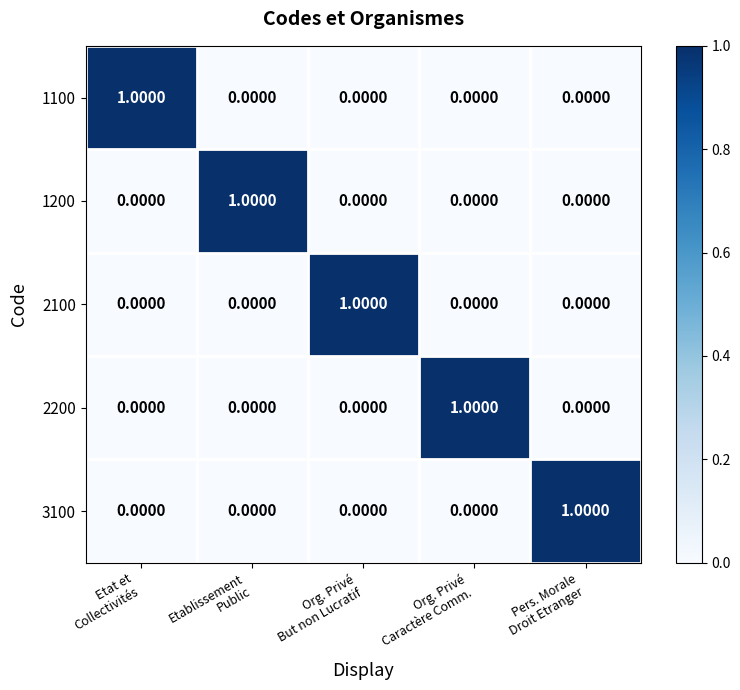

What is the total value across all series at Org. Privé
Caractère Comm.?

1